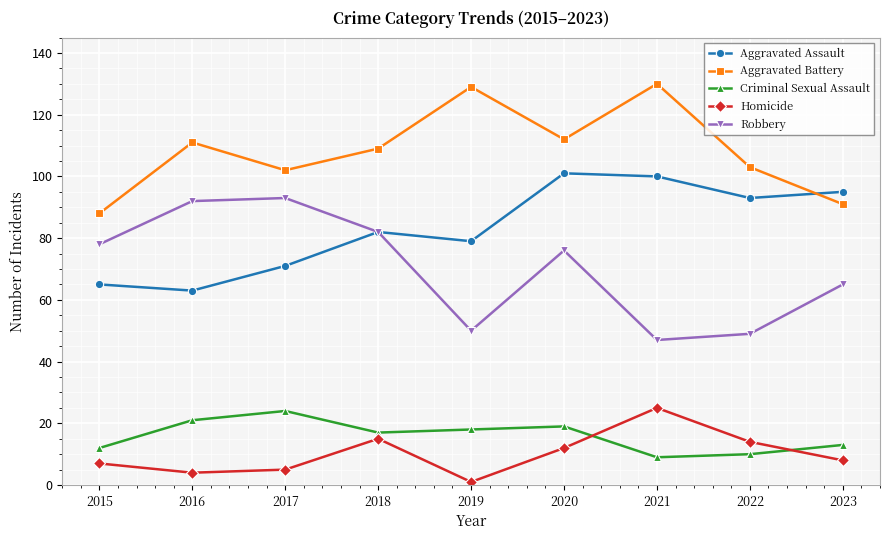

Count the number of categories in the chart.

9